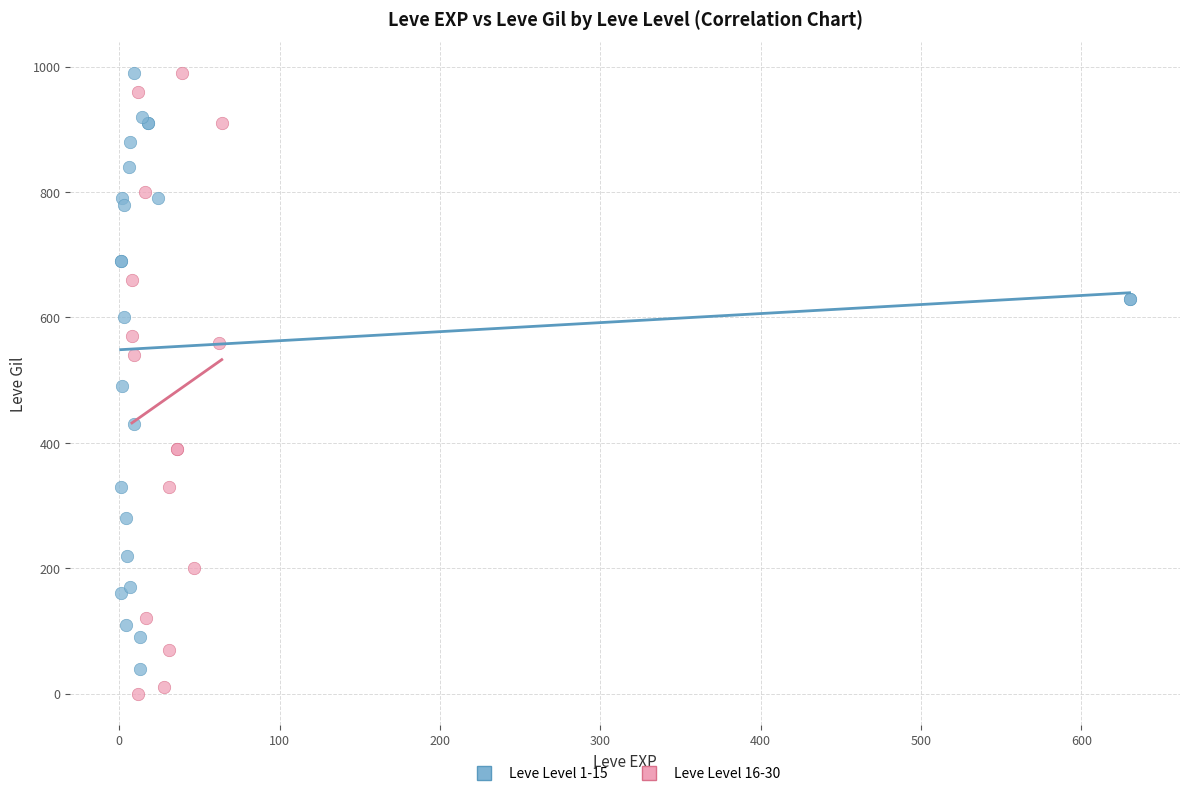

What are all the series names shown in the legend?

Leve Level 1-15, Leve Level 16-30